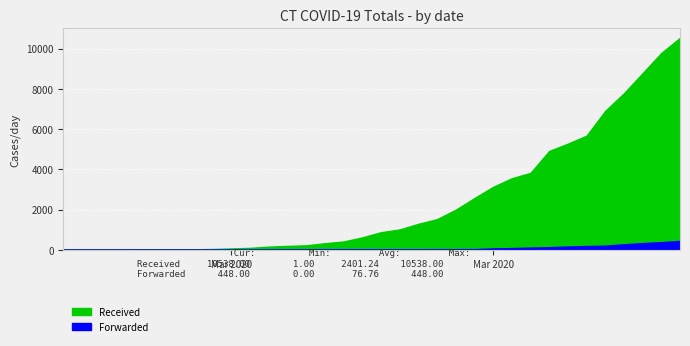

The Received series shows 2 at 2020-03-09. True or false?

True